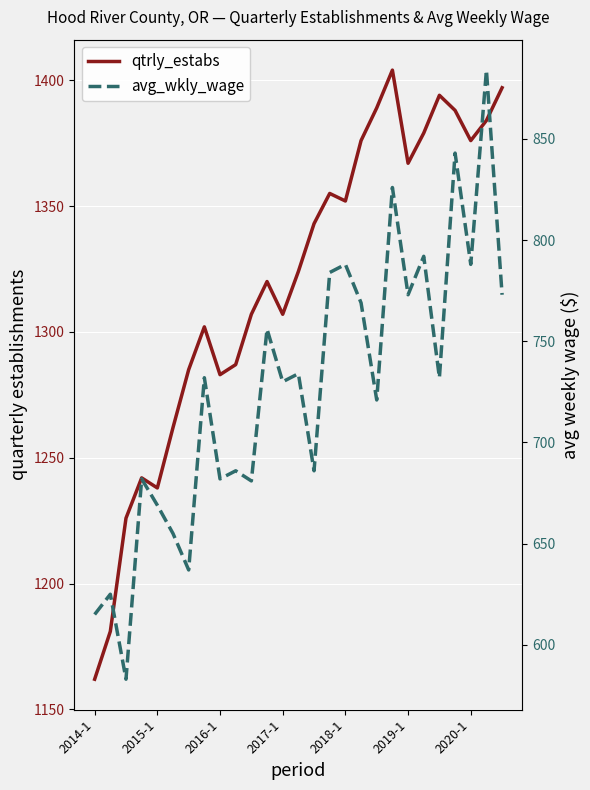

What is the sum of all avg_wkly_wage values?

19626